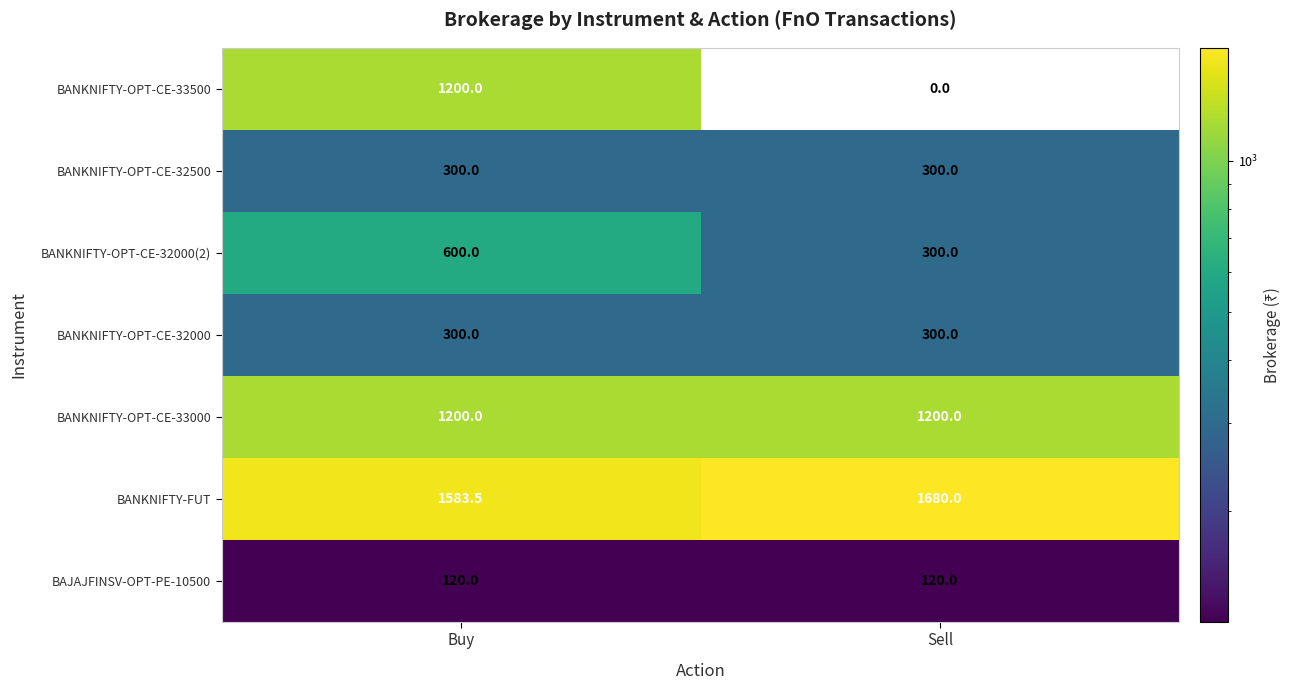

Count the number of data series in this chart.

7